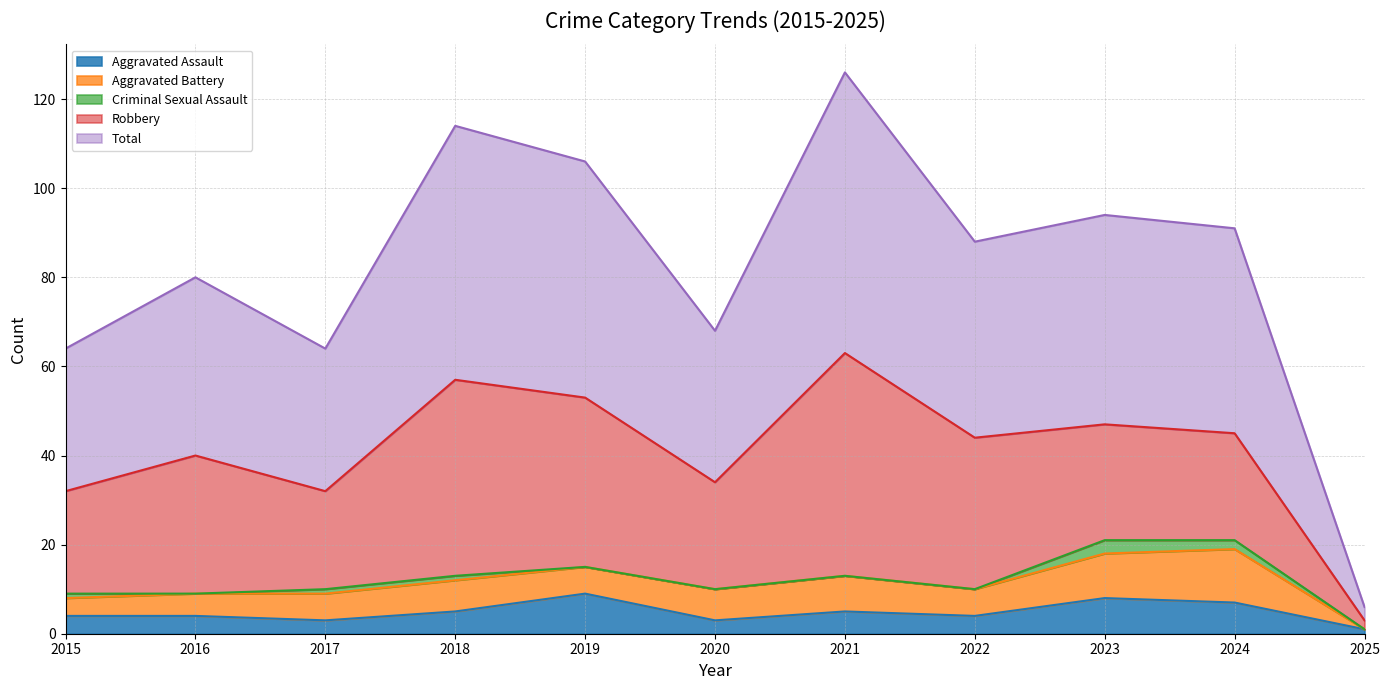

Rank the categories by Total value from highest to lowest.

2021, 2018, 2019, 2023, 2024, 2022, 2016, 2020, 2015, 2017, 2025